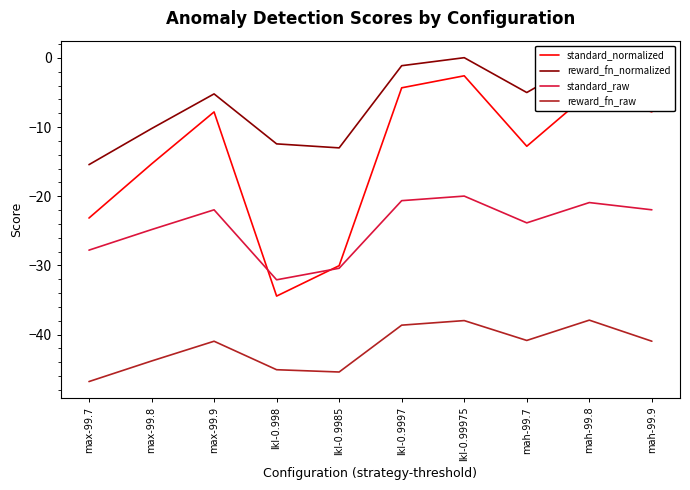

The value of reward_fn_raw at mah-99.9 is -26.3. True or false?

False